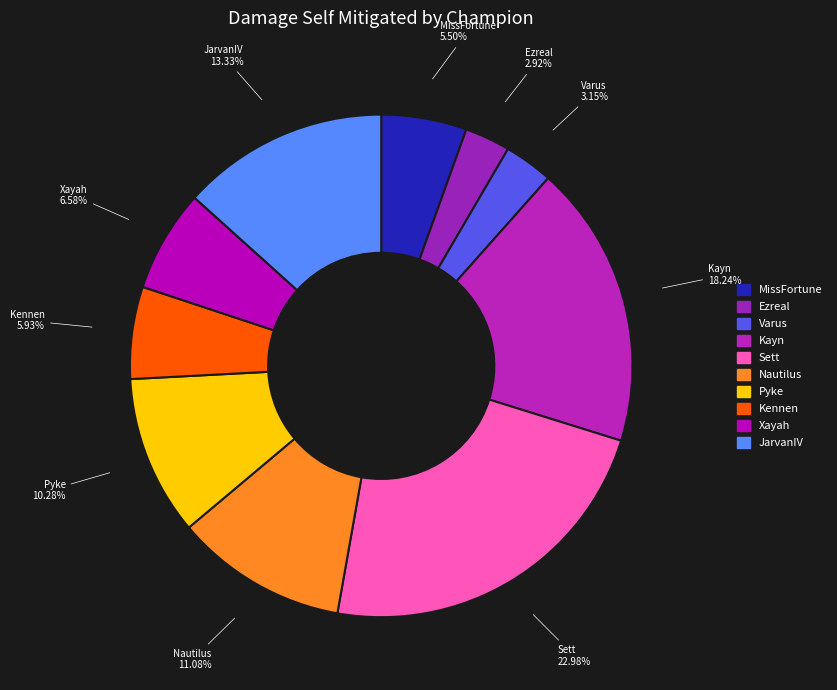

How many slices are in this pie chart?

10